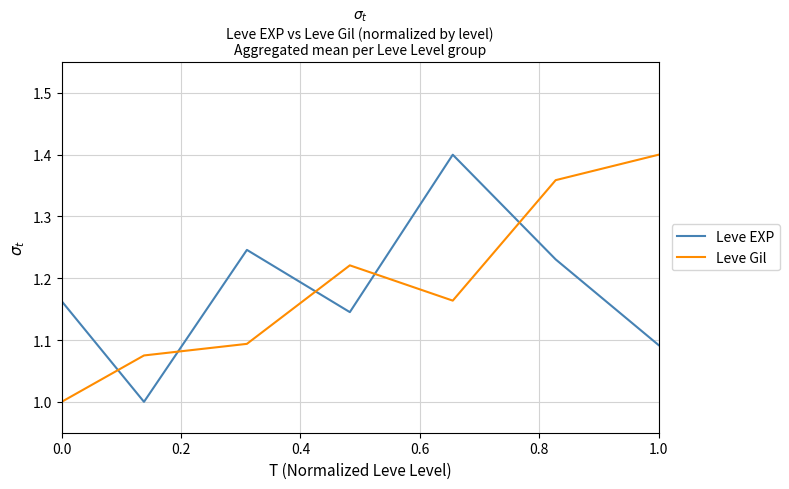

True or false: Leve Gil and Leve EXP cross at least once.

True